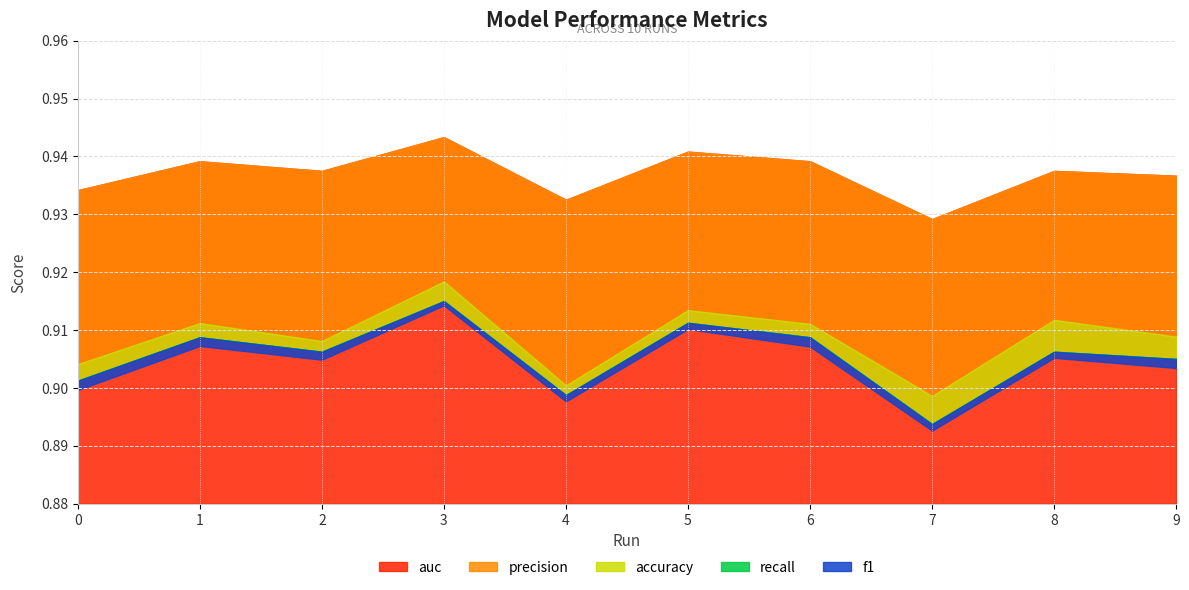

Reading left to right, list all the values displayed in this chart.

accuracy: 0.9	0.9	0.9	0.9	0.9	0.9	0.9	0.9	0.9	0.9
recall: 0.9	0.9	0.9	0.9	0.9	0.9	0.9	0.9	0.9	0.9
precision: 0.9	0.9	0.9	0.9	0.9	0.9	0.9	0.9	0.9	0.9
f1: 0.9	0.9	0.9	0.9	0.9	0.9	0.9	0.9	0.9	0.9
auc: 0.9	0.9	0.9	0.9	0.9	0.9	0.9	0.9	0.9	0.9